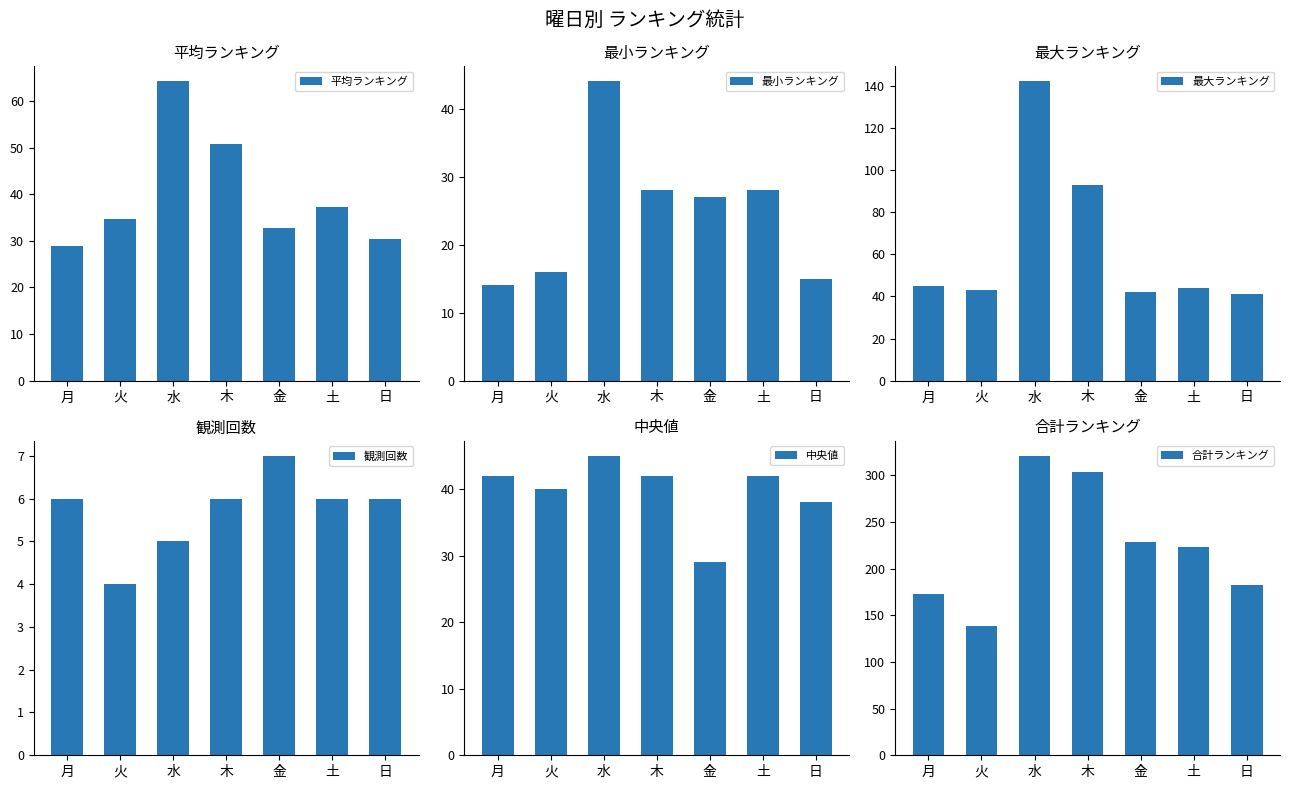

The value of 観測回数 at 日 is 6.0. True or false?

True